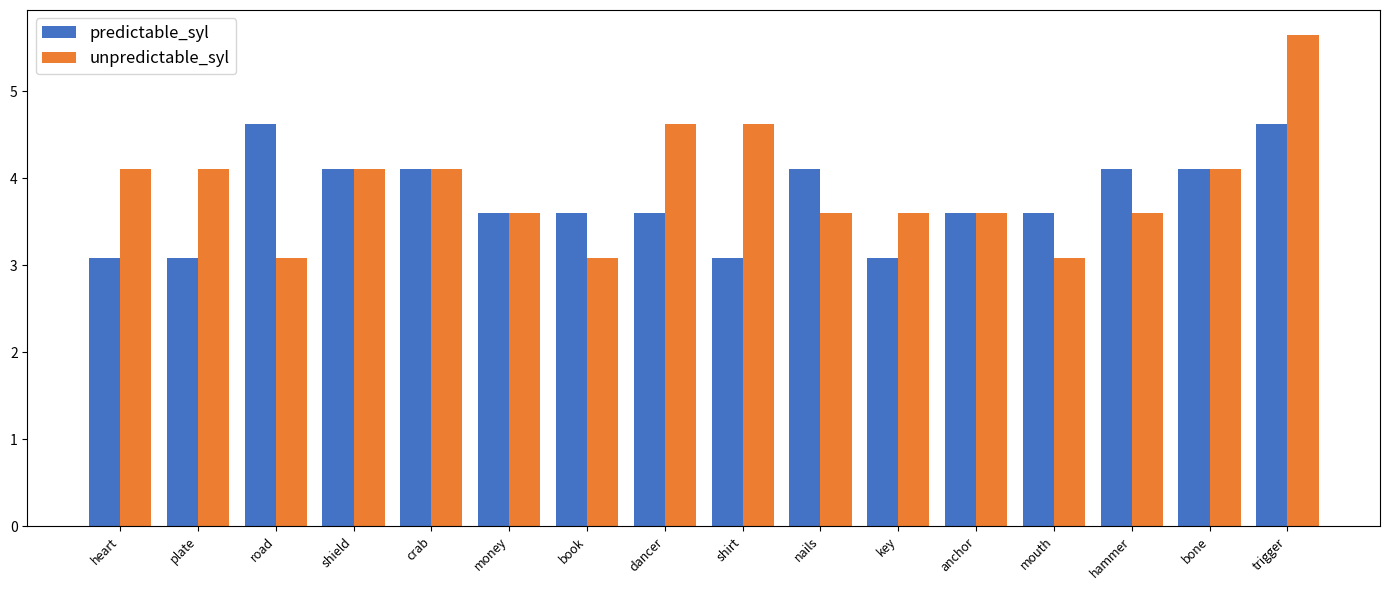

What are all the series names shown in the legend?

predictable_syl, unpredictable_syl